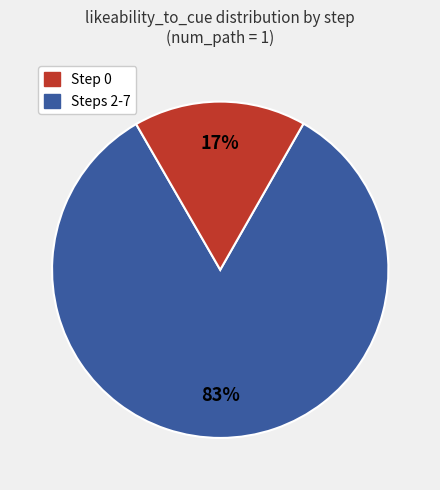

Does any single category account for the majority?

Yes